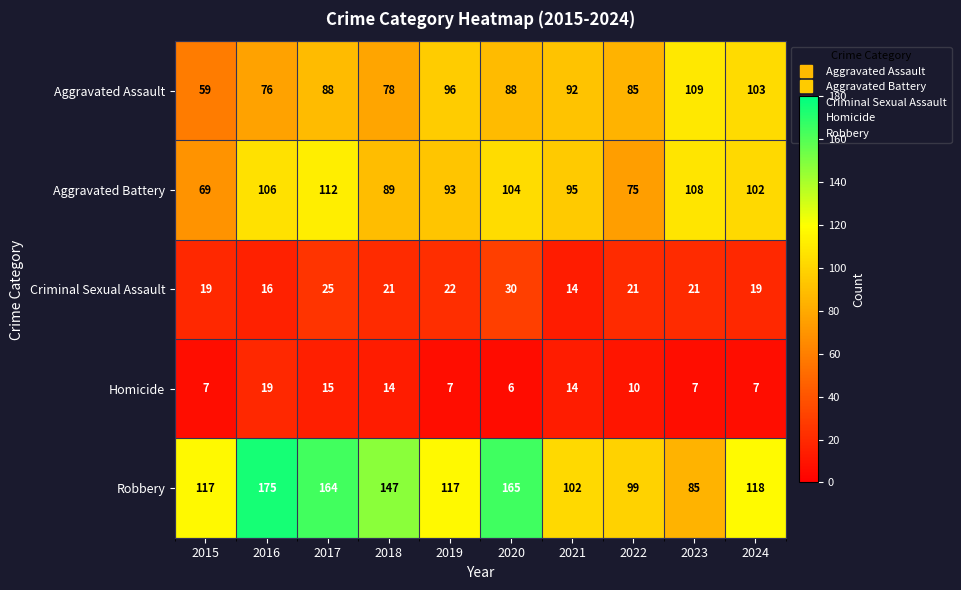

What is the minimum value shown in the chart?

6